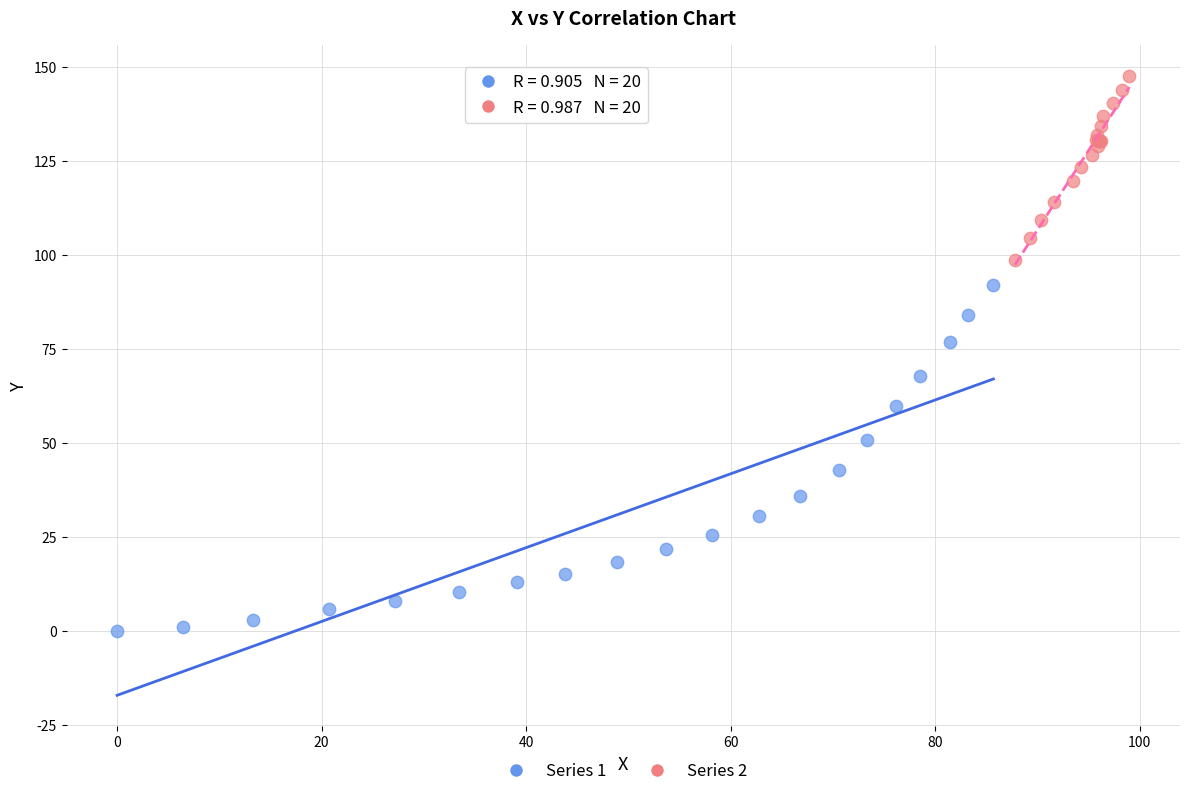

What are all the series names shown in the legend?

Series 1, Series 2